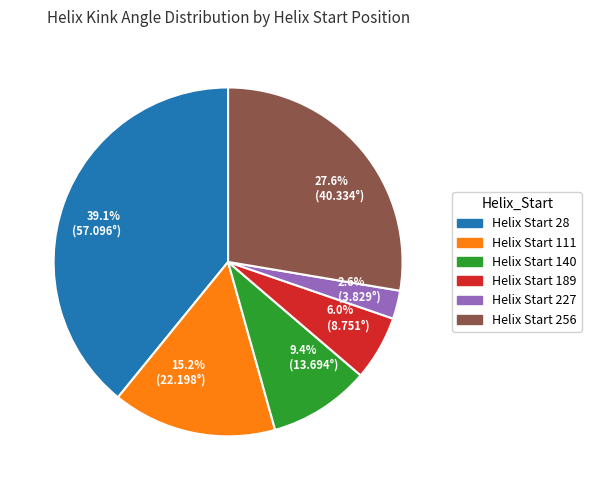

Which slice is the largest?

Helix Start 28